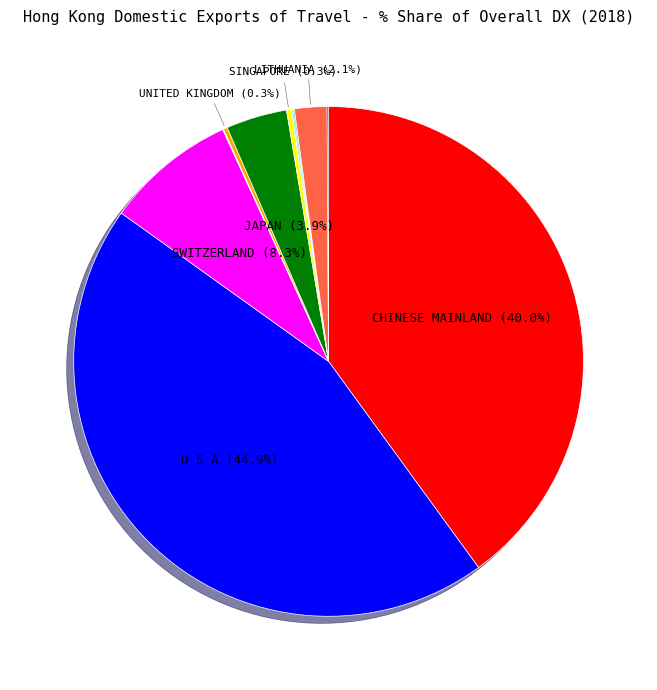

Is there any slice that represents more than half of the pie?

No